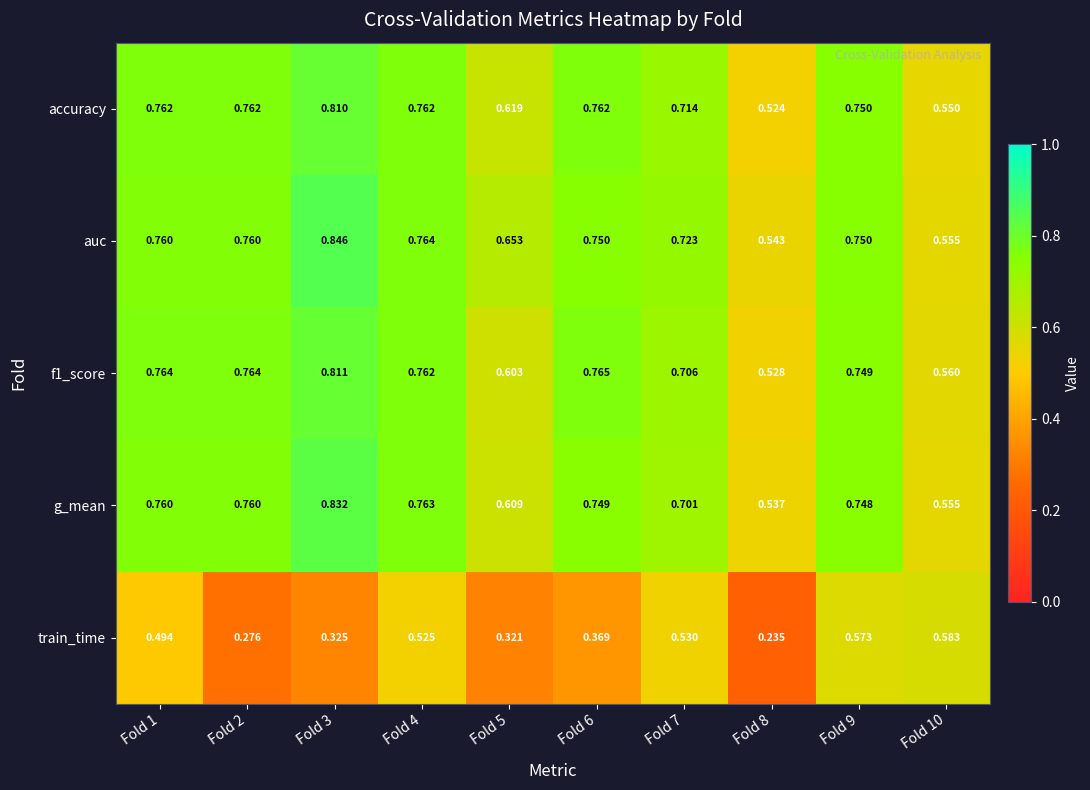

Which series has the largest range (max minus min)?

train_time